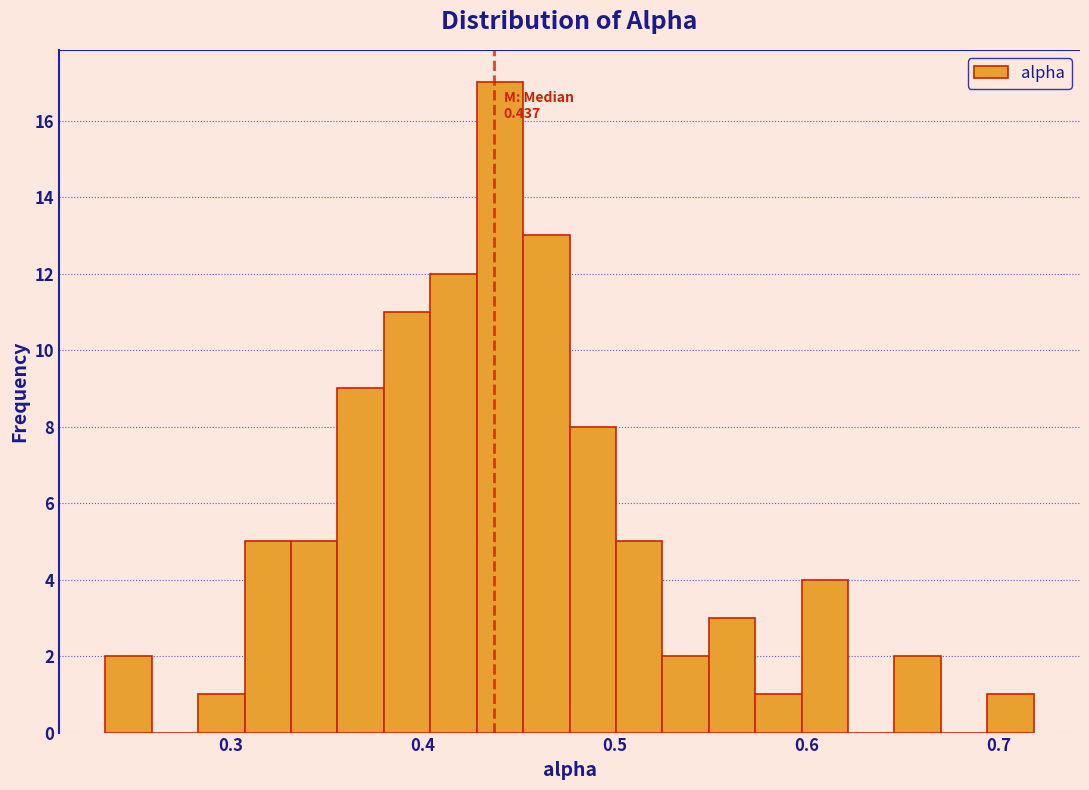

Around what value on the x-axis is the tallest bar? Give the approximate position of its centre, as read against the axis.

0.44